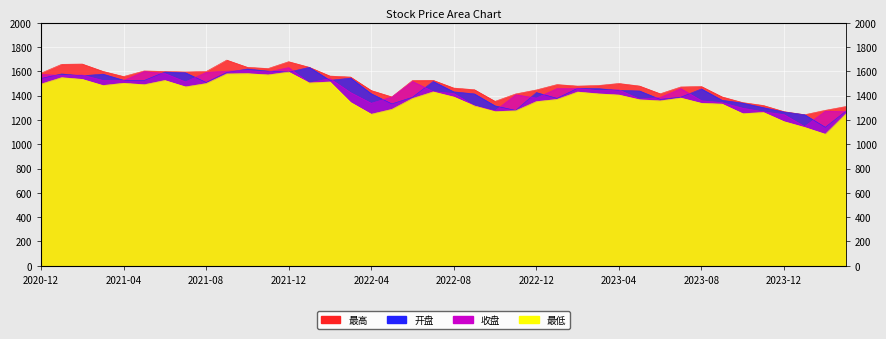

What is the total value across all series at 2022-01?

6276.8